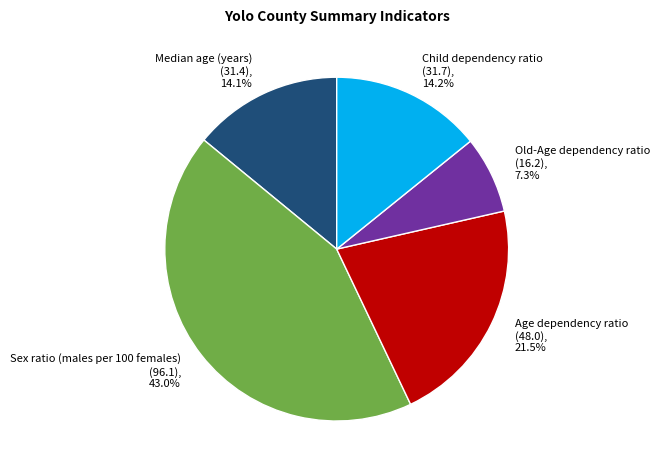

What percentage is NOT represented by Child dependency ratio?

85.8%